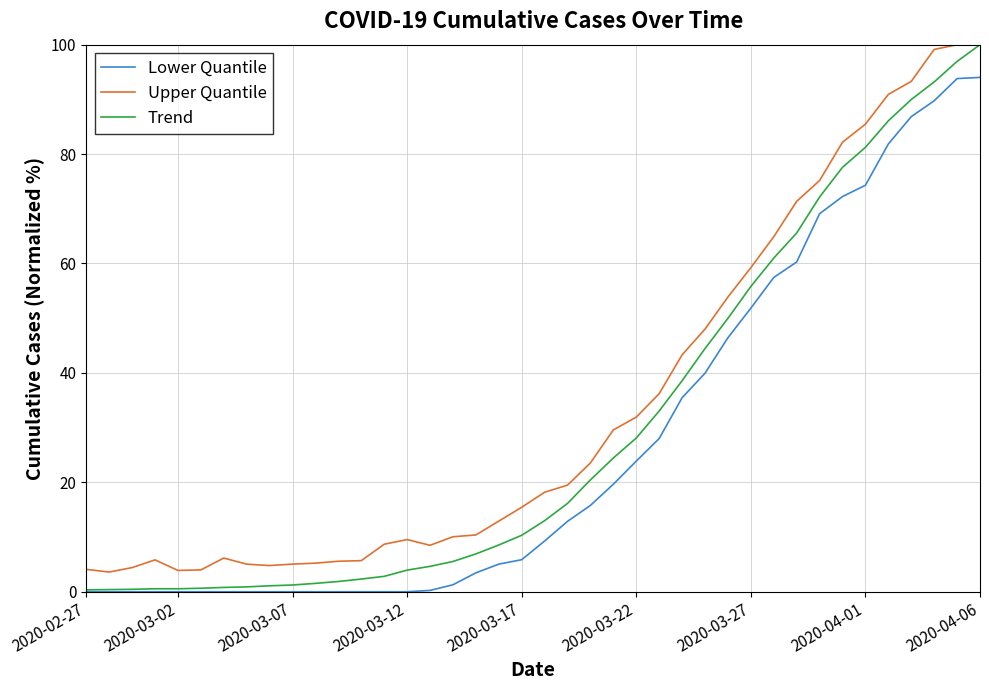

True or false: Upper Quantile and Lower Quantile cross at least once.

False